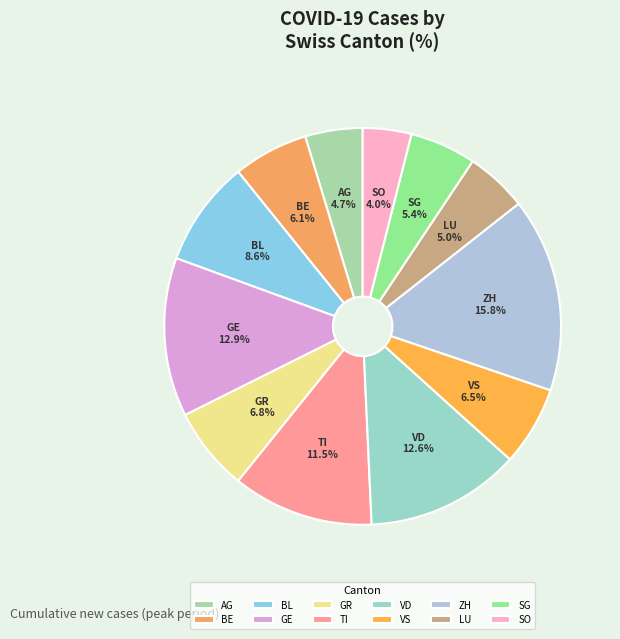

Count the number of slices in the pie.

12